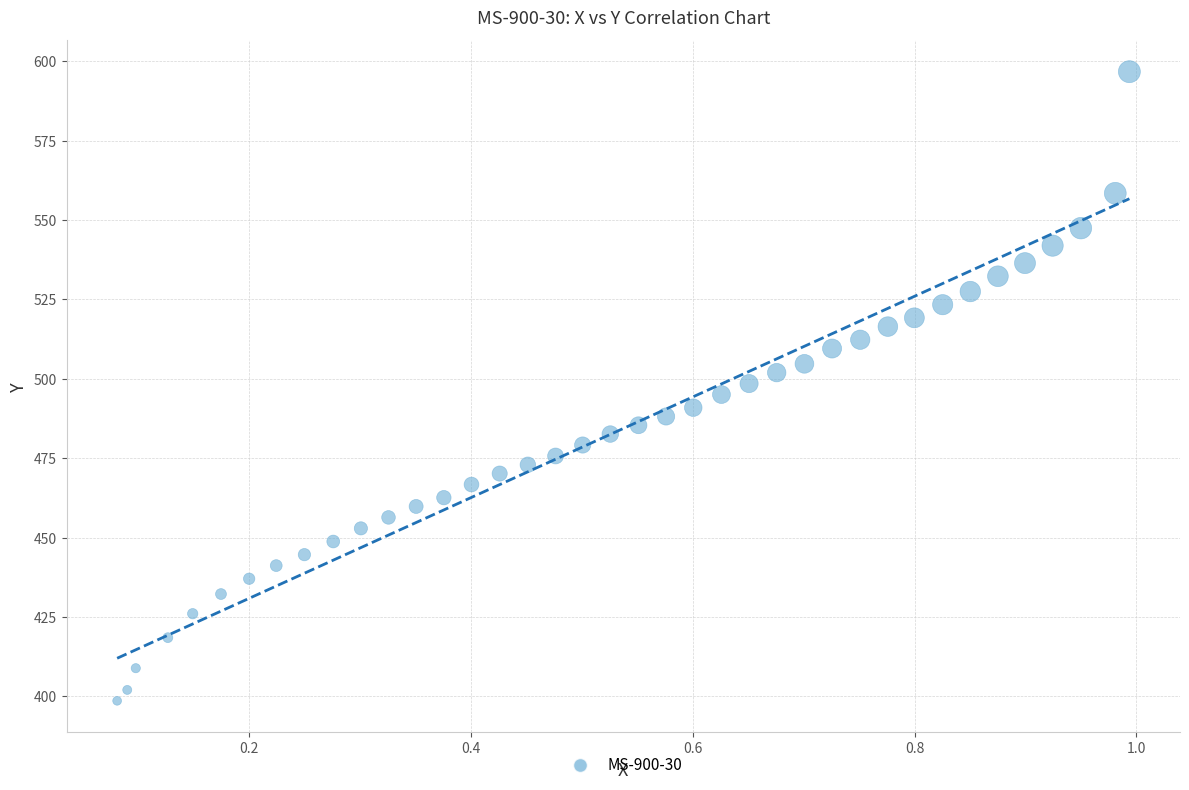

What is the range of X values (max minus min)?

0.9